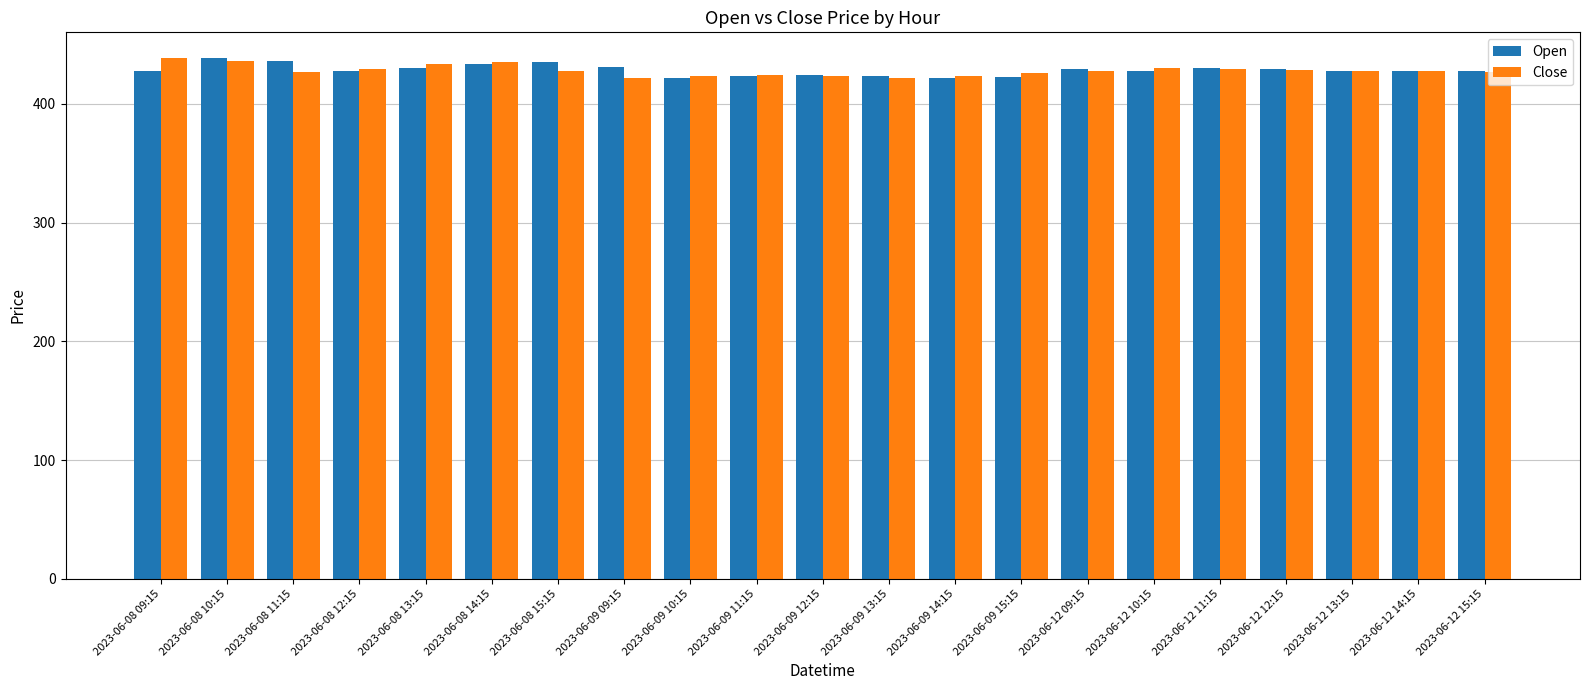

What is the maximum value shown in the chart?

438.4